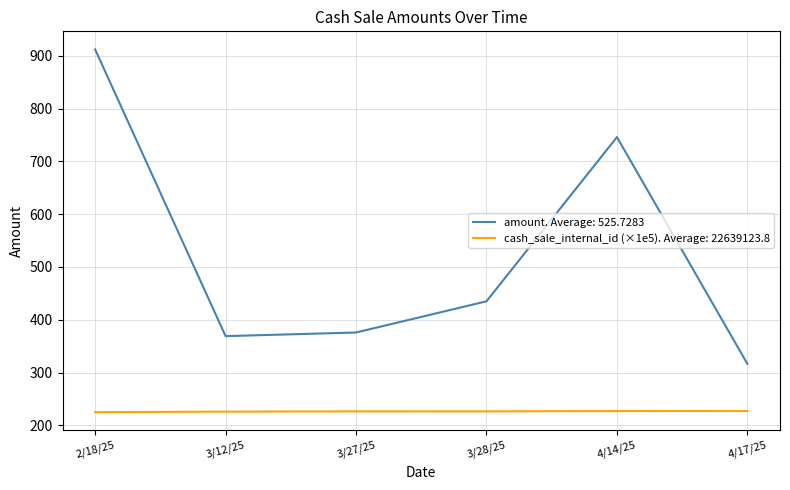

Is the value of cash_sale_internal_id (×1e5). Average: 22639123.8 at 4/17/25 greater than the value of amount. Average: 525.7283 at 4/14/25?

No